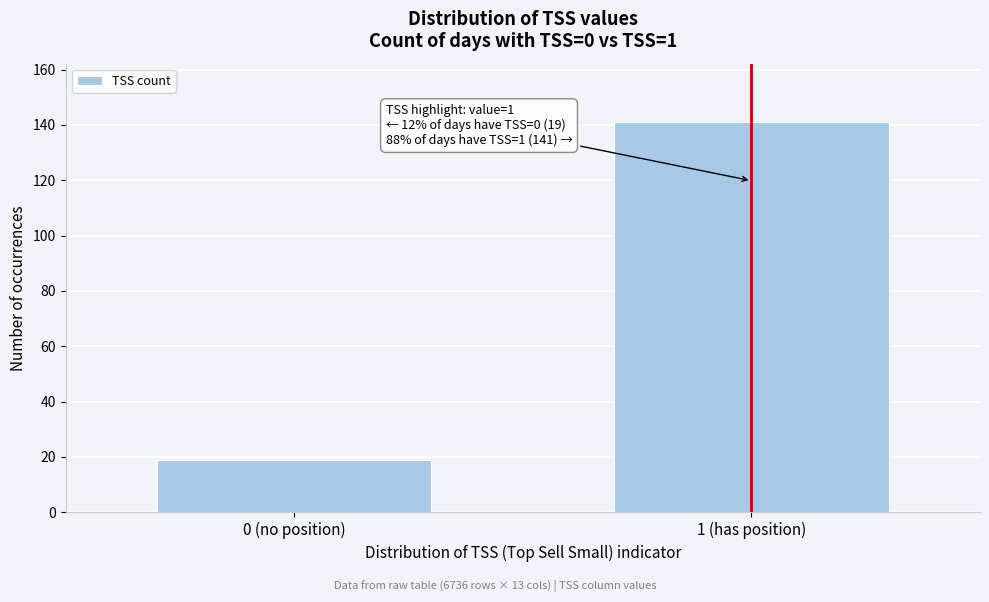

Reading left to right, extract all data points from this chart.

19	141